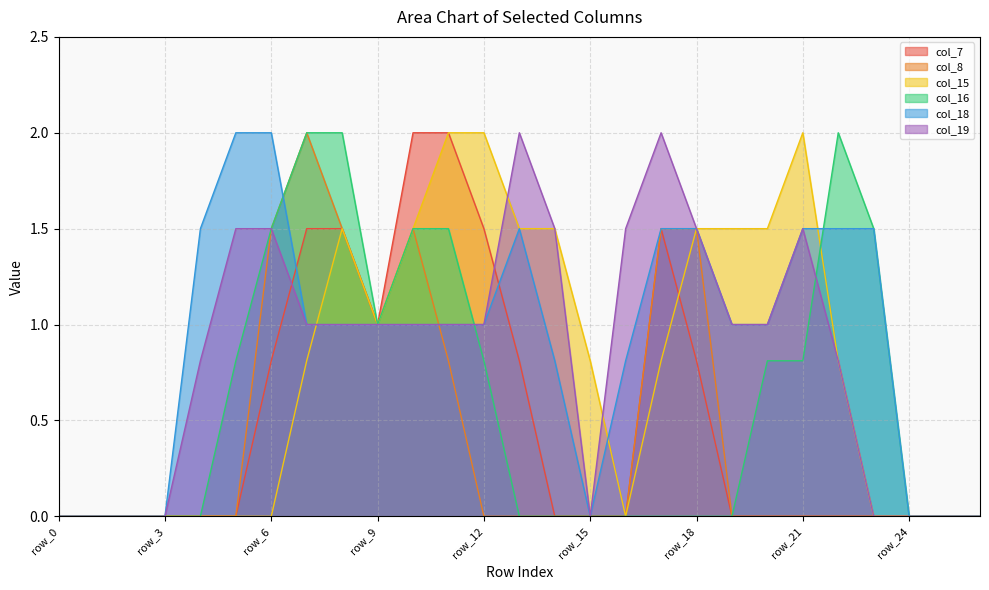

Does the chart display data point markers on the line(s)?

No